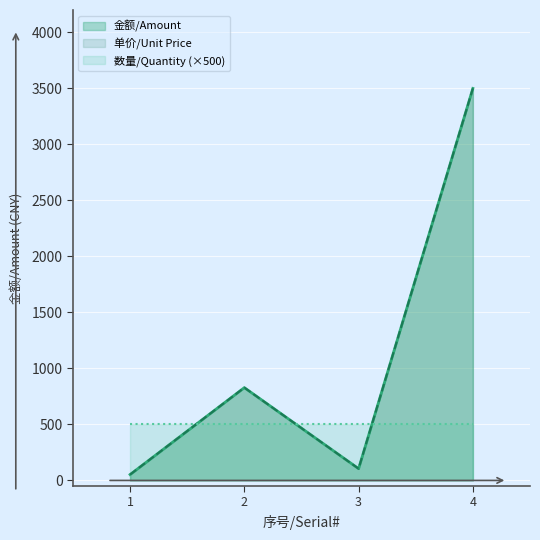

Does the chart display data point markers on the line(s)?

No